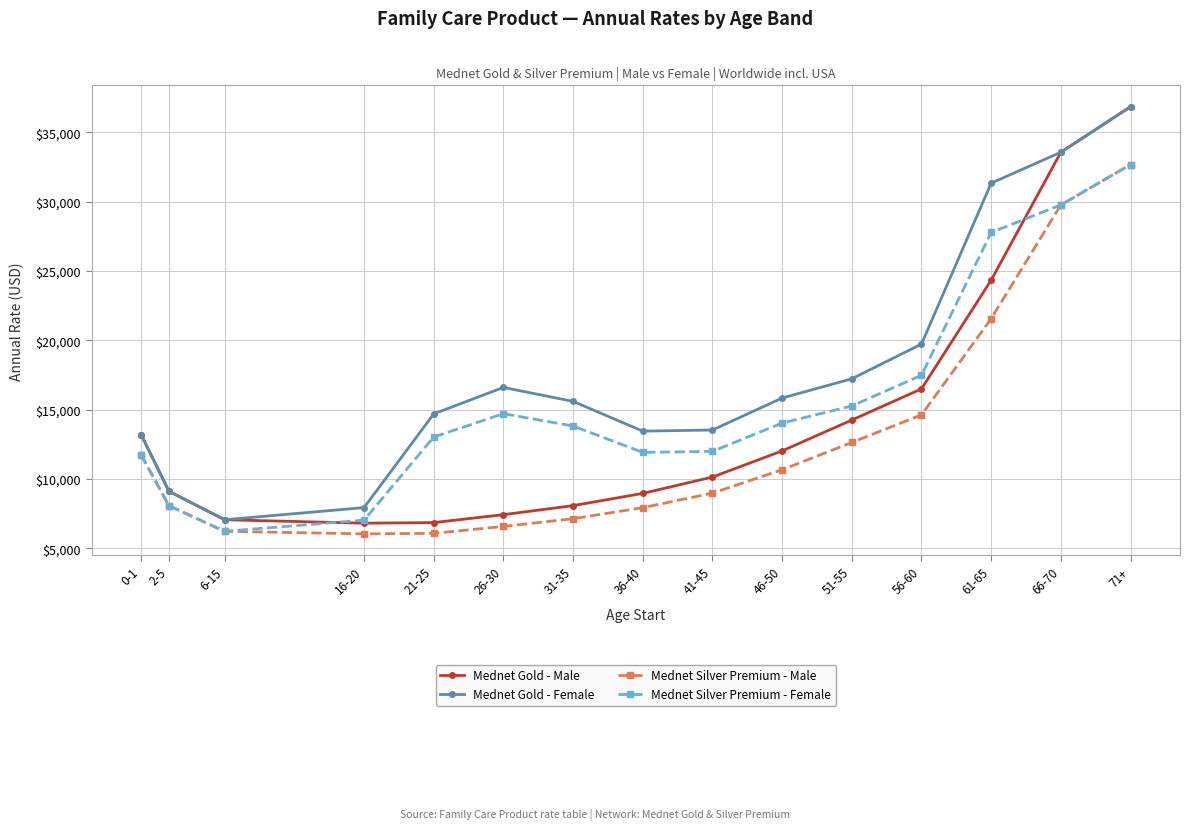

What is the label of the 4th point from the right?

56-60